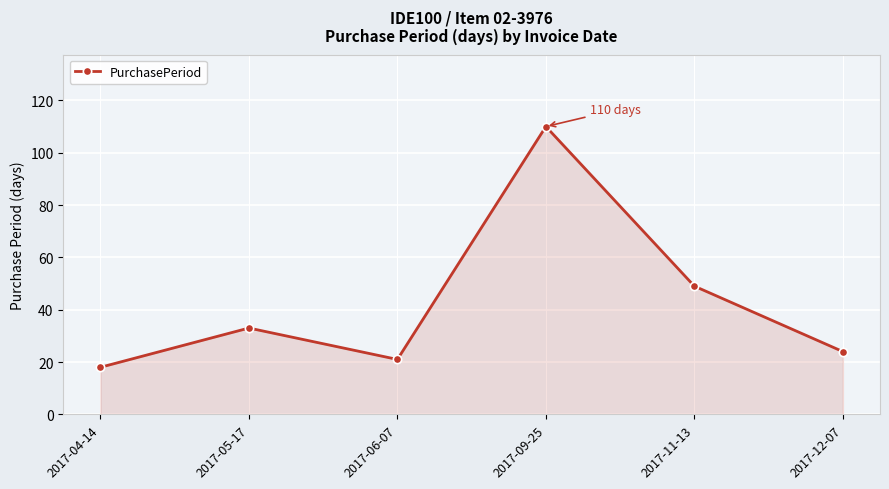

What is the label of the 5th point from the left?

2017-11-13